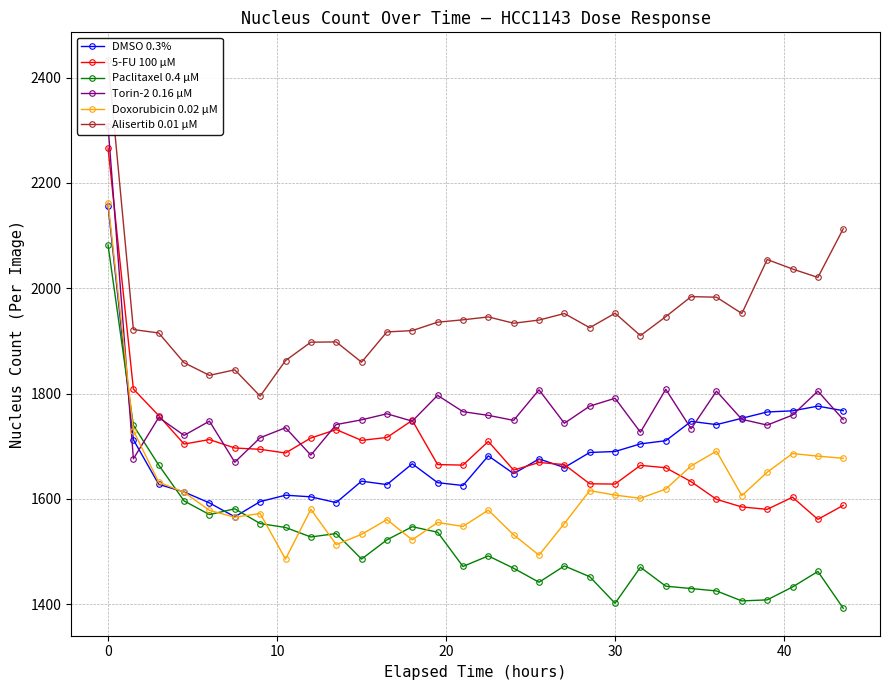

At how many categories does at least one series exceed 1637?

30